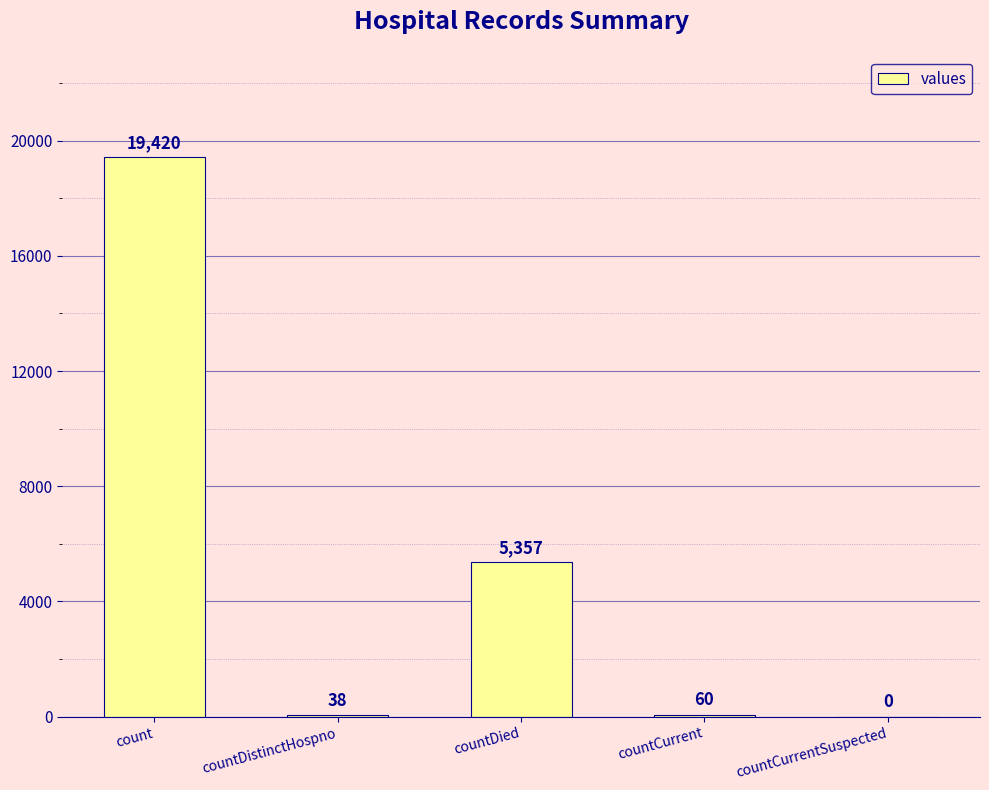

What is the greatest value displayed?

19420